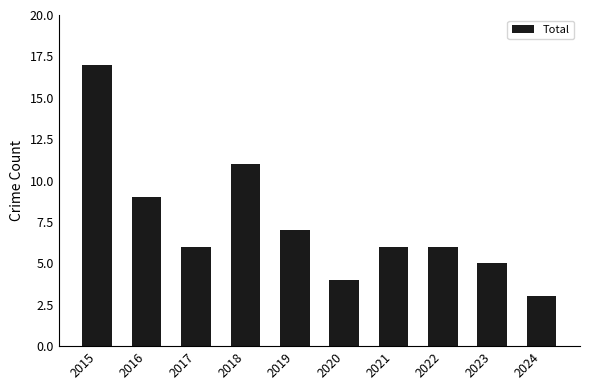

What is the difference between the second highest and second lowest values?

7